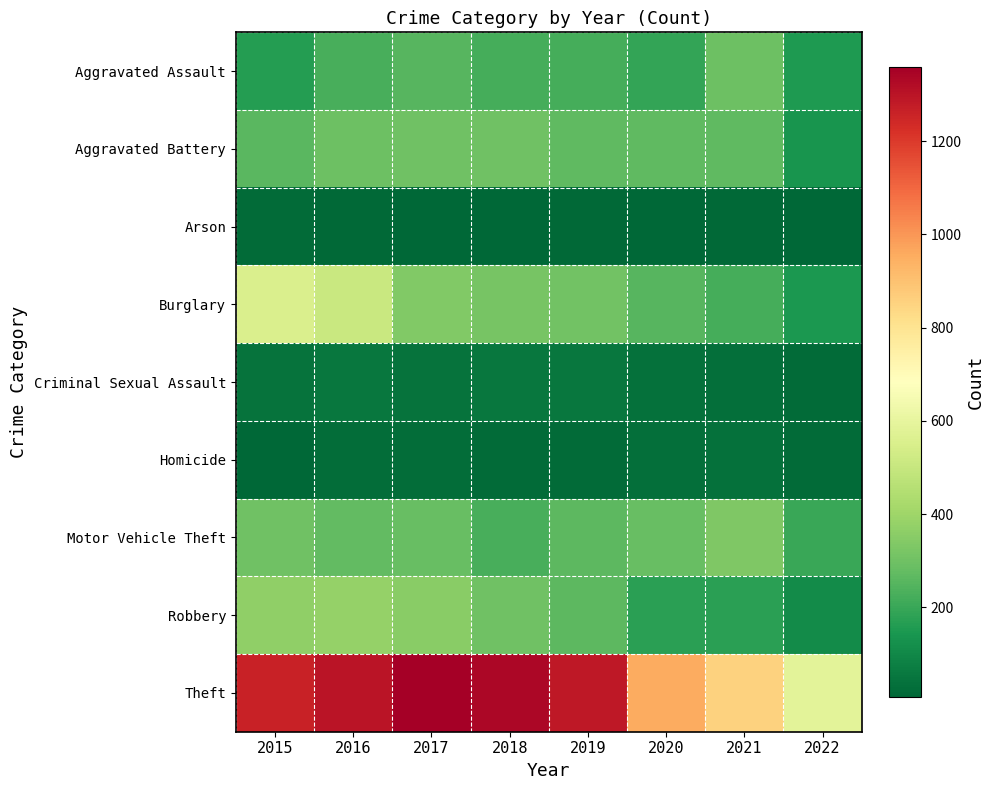

Rank the series at 2020 from lowest to highest value.

Arson, Homicide, Criminal Sexual Assault, Robbery, Aggravated Assault, Burglary, Aggravated Battery, Motor Vehicle Theft, Theft